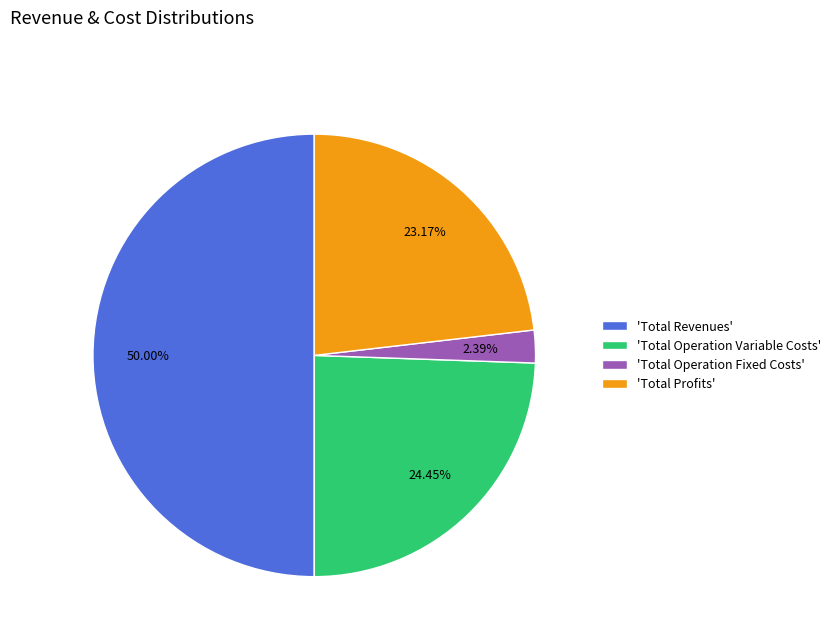

To the nearest percent, what is the average slice percentage?

25%